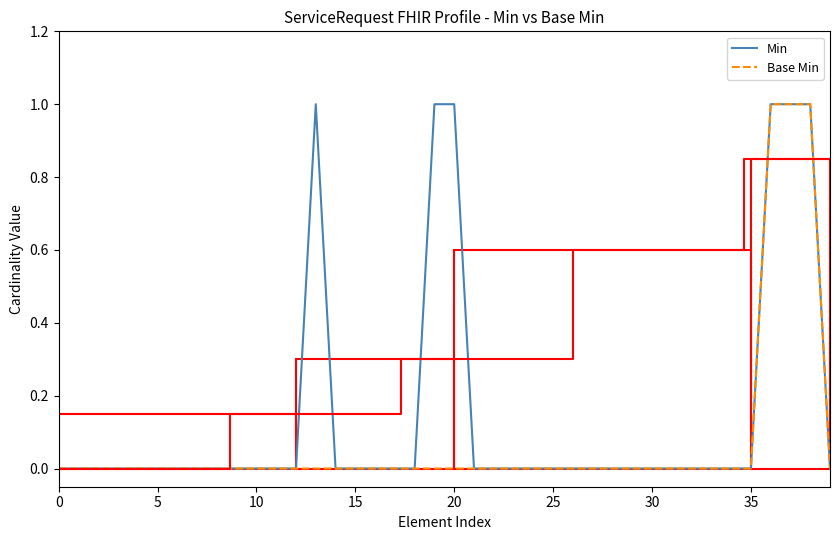

True or false: Base Min and Min intersect in this chart.

False